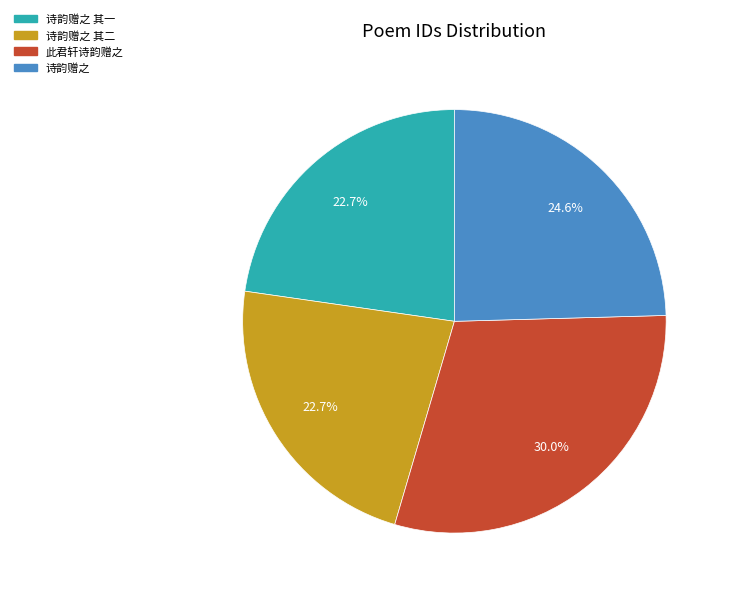

Is there any slice that represents more than half of the pie?

No